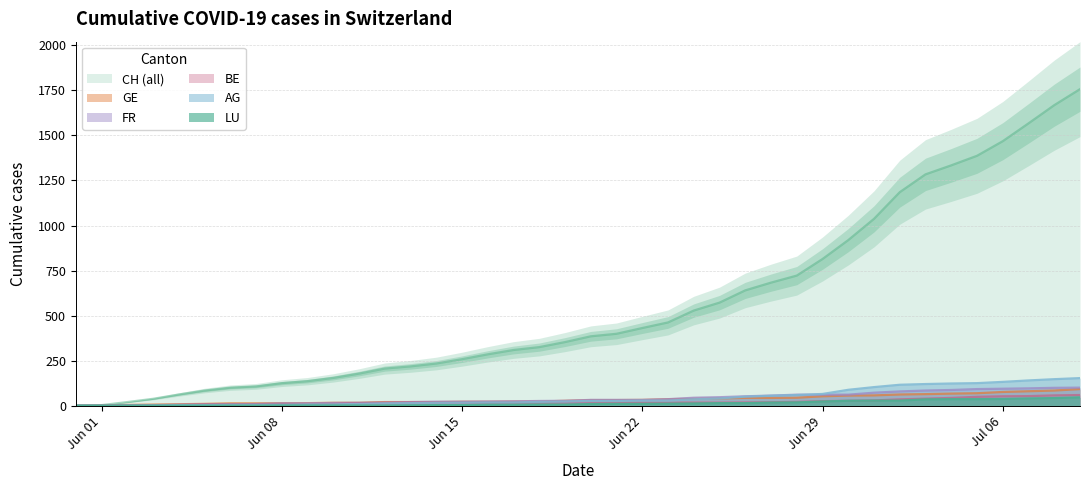

What is the highest value of the GE series?

92